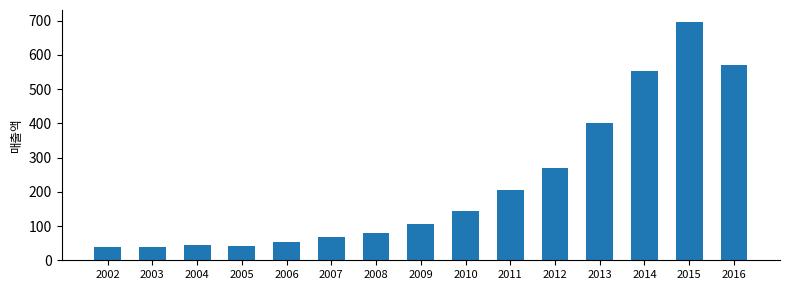

How many categories are shown in the chart?

15